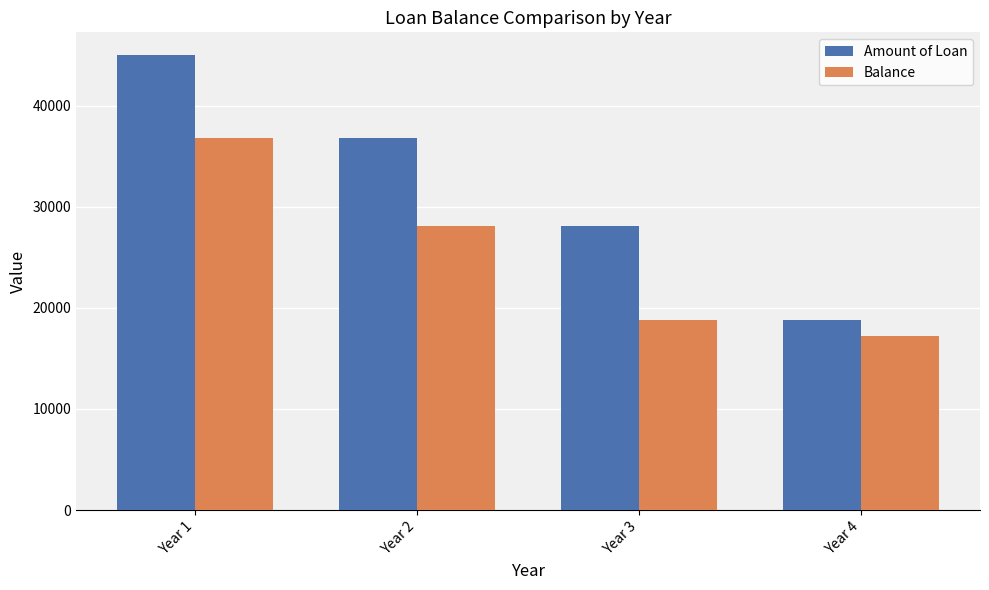

What are all the series names shown in the legend?

Amount of Loan, Balance